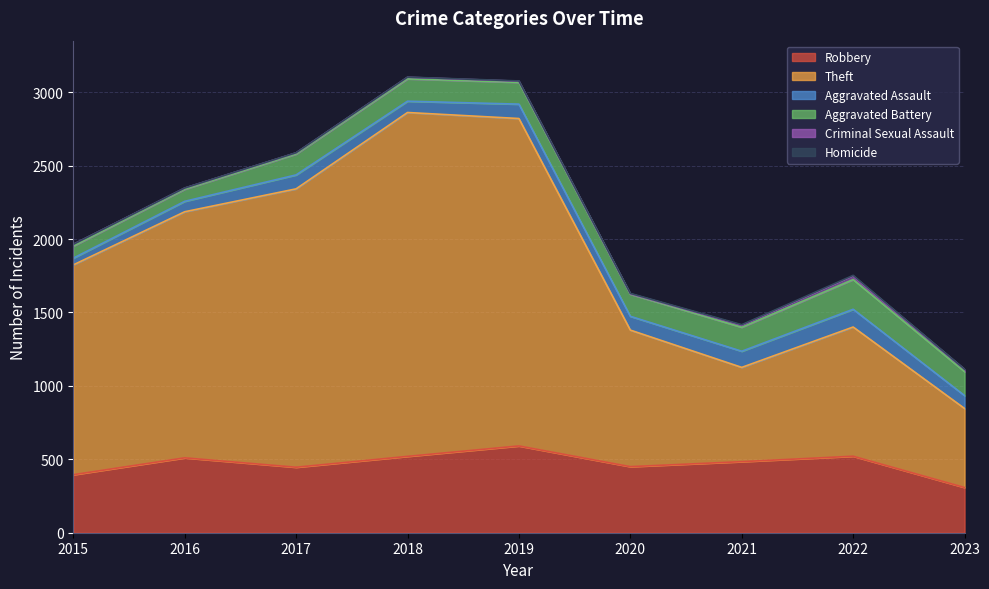

Which series changed the most between 2020 and 2022?

Robbery